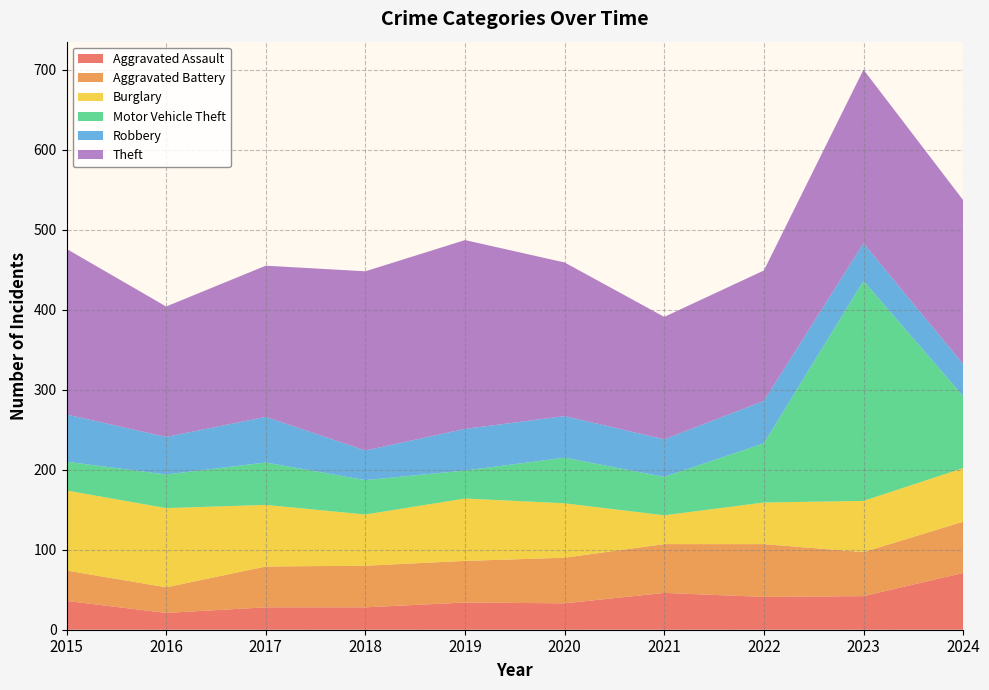

Reading left to right, extract all data points from this chart.

Aggravated Assault: 2015=36	2016=21	2017=28	2018=28	2019=34	2020=33	2021=46	2022=41	2023=42	2024=71
Aggravated Battery: 2015=38	2016=32	2017=51	2018=52	2019=52	2020=57	2021=61	2022=66	2023=55	2024=64
Burglary: 2015=100	2016=99	2017=77	2018=64	2019=78	2020=68	2021=36	2022=52	2023=64	2024=67
Motor Vehicle Theft: 2015=36	2016=42	2017=53	2018=43	2019=35	2020=57	2021=48	2022=74	2023=275	2024=90
Robbery: 2015=59	2016=47	2017=57	2018=37	2019=52	2020=52	2021=47	2022=53	2023=47	2024=40
Theft: 2015=207	2016=163	2017=189	2018=224	2019=236	2020=192	2021=153	2022=163	2023=217	2024=205